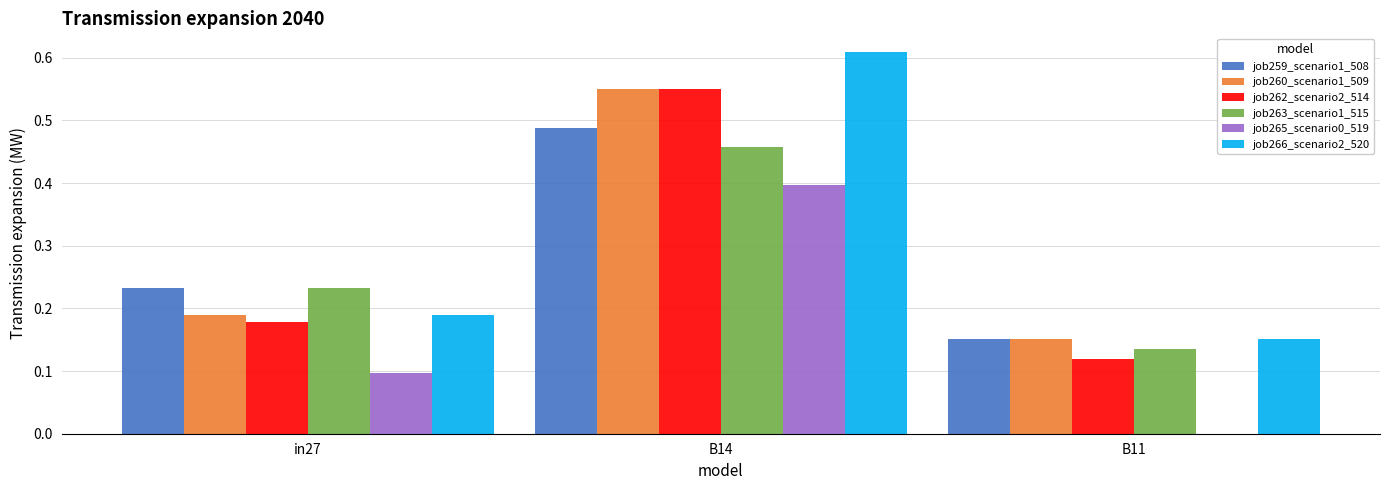

Where is job260_scenario1_509 nearest to the value 0?

B11